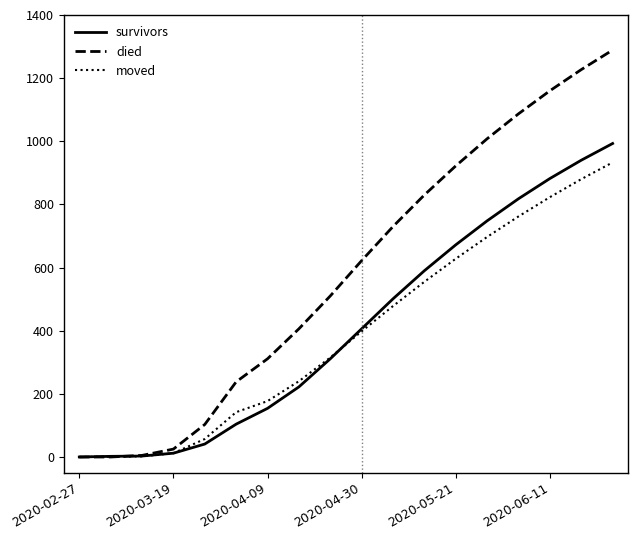

Which series has the widest spread of values?

died